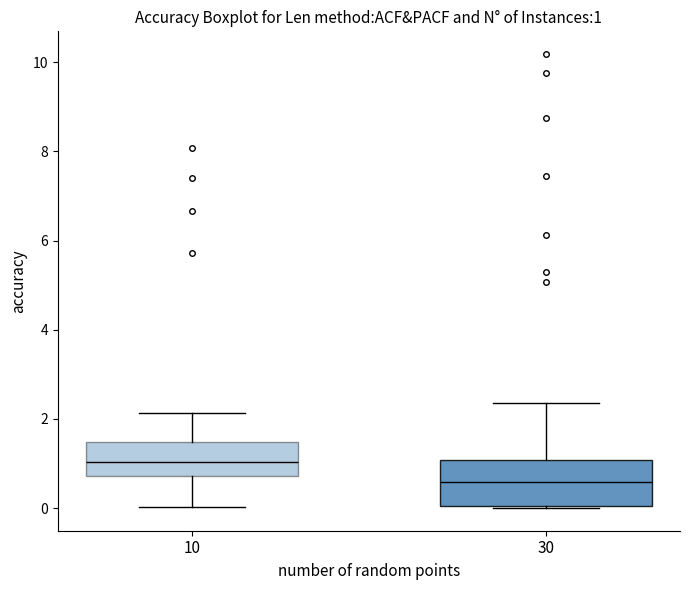

Comparing the boxes themselves (not the whiskers), which one is the tallest?

30